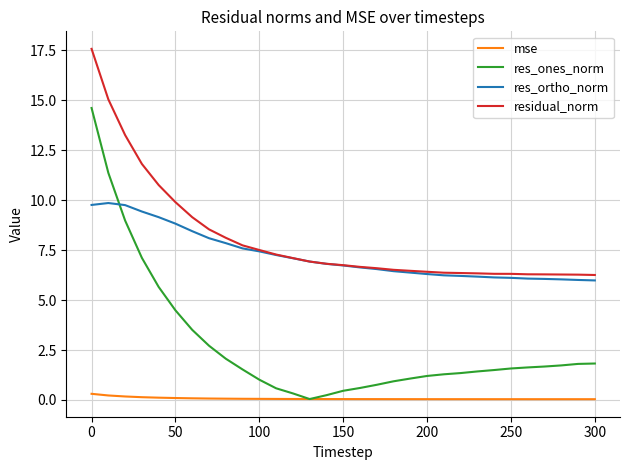

Which series has the largest range (max minus min)?

res_ones_norm